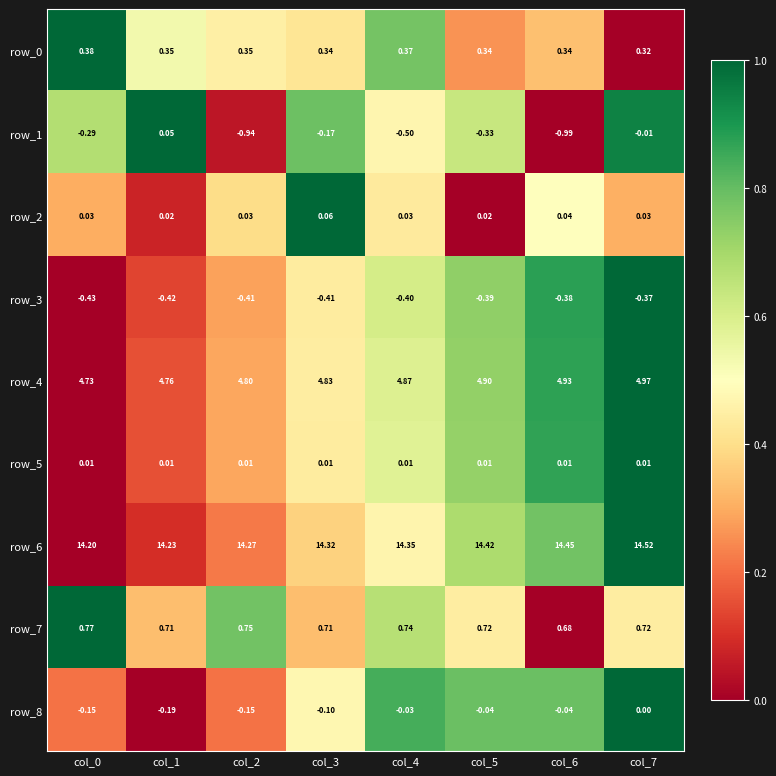

Is the value of row_7 at col_3 greater than the value of row_1 at col_5?

Yes